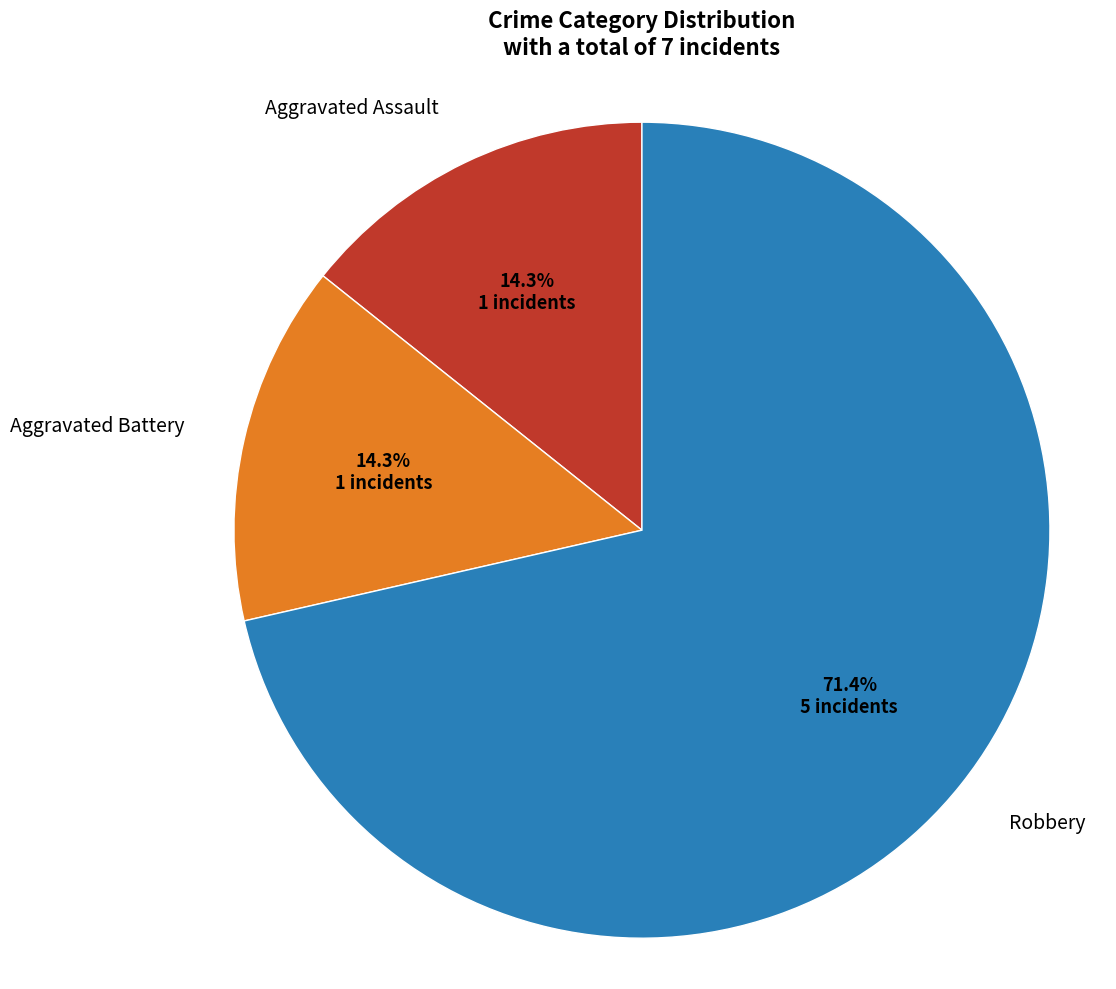

To the nearest percent, what percentage of the pie is Aggravated Battery?

14%